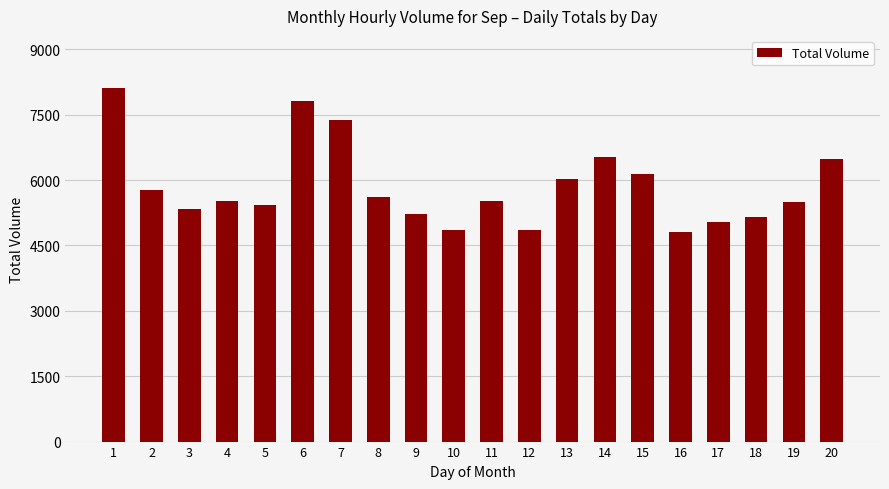

What is the difference between the second highest and second lowest values?

2957